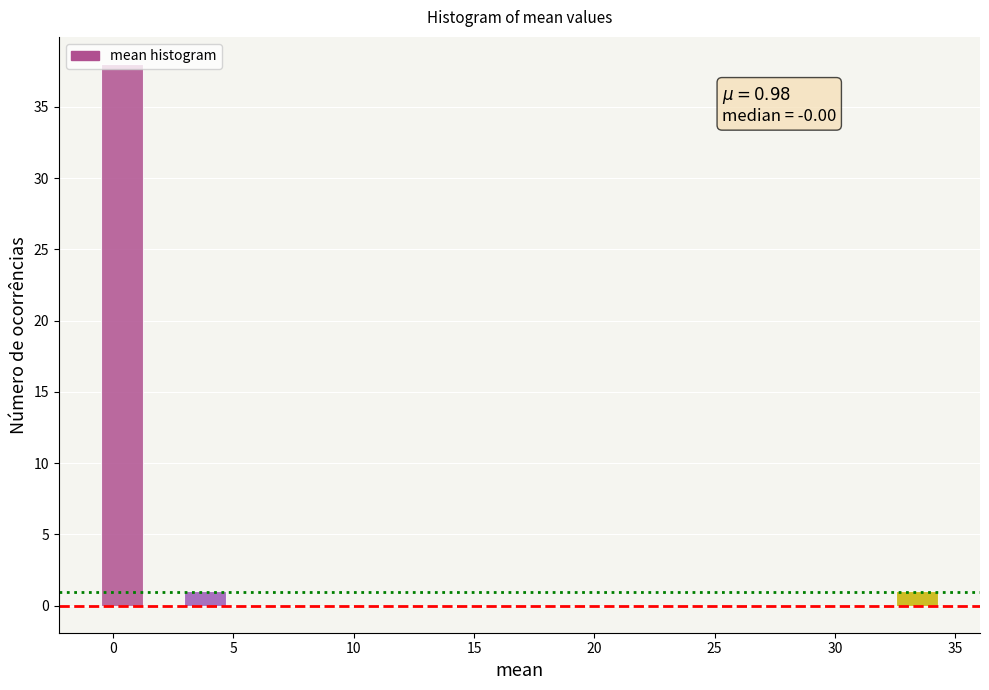

Read against the x-axis, roughly where is the centre of the tallest bar?

0.5